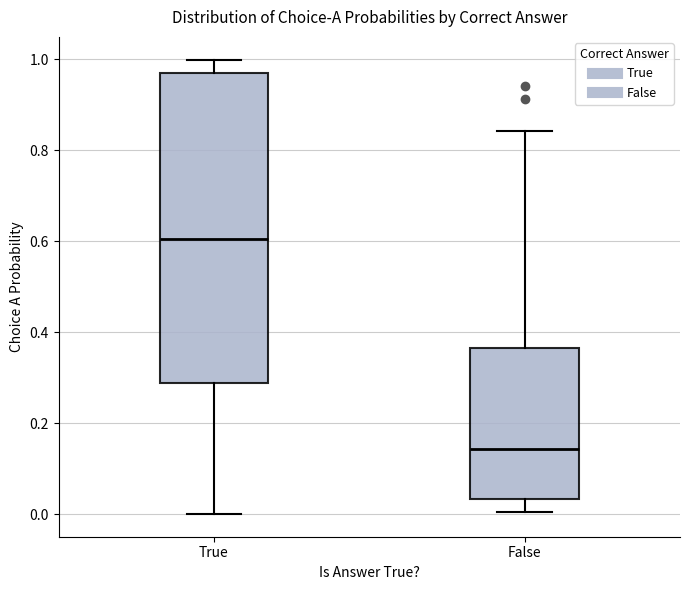

Which box is the tallest, from its lower edge to its upper edge?

True